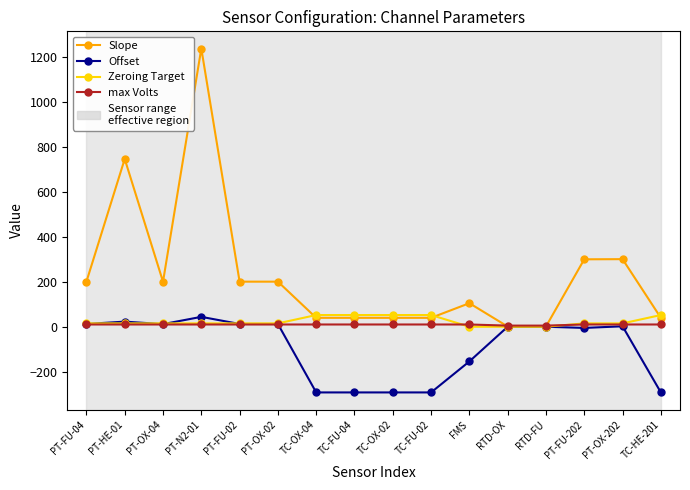

Count the number of data series in this chart.

4